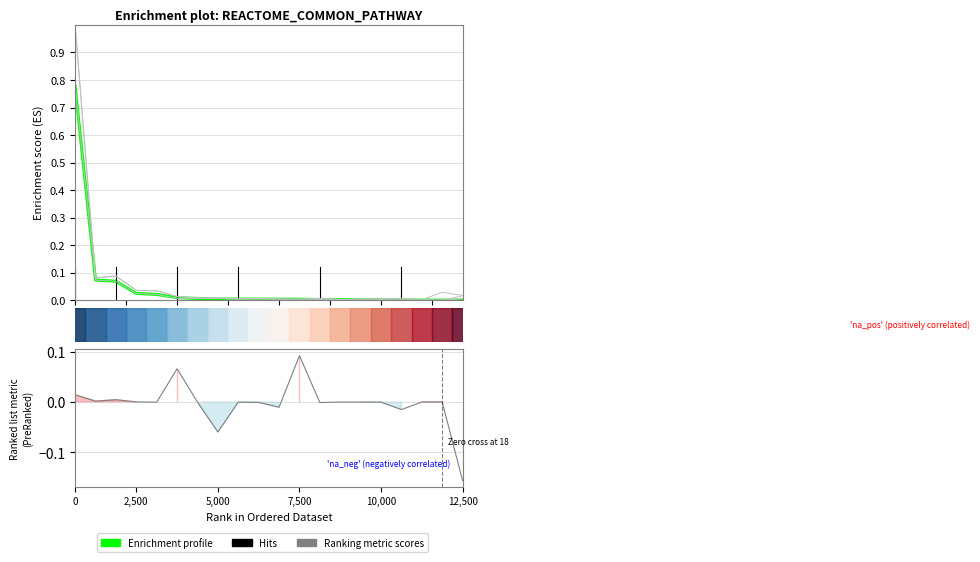

Does the chart display data point markers on the line(s)?

No